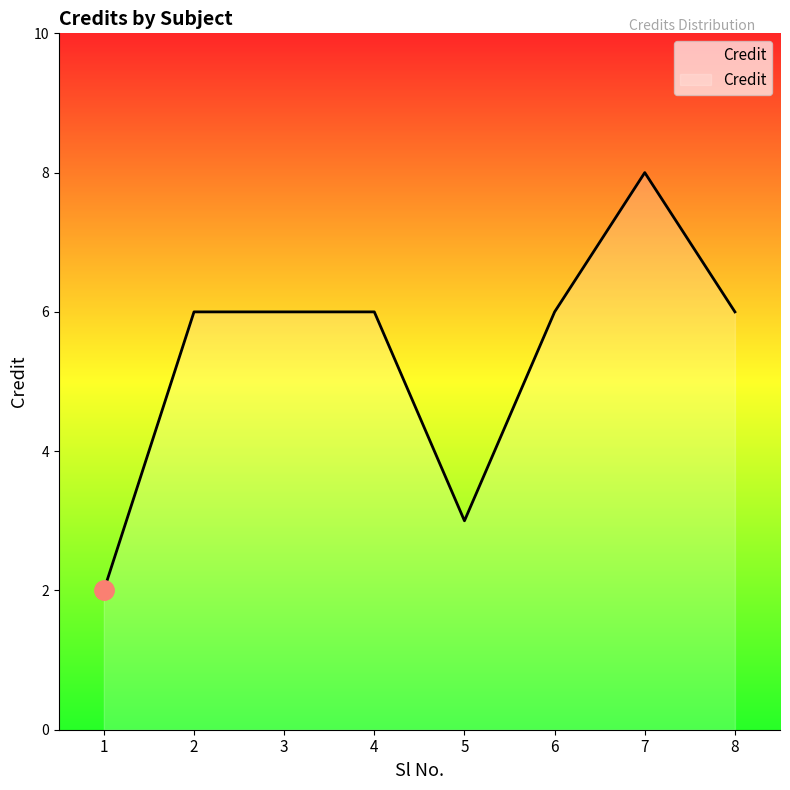

How many categories are shown in the chart?

8